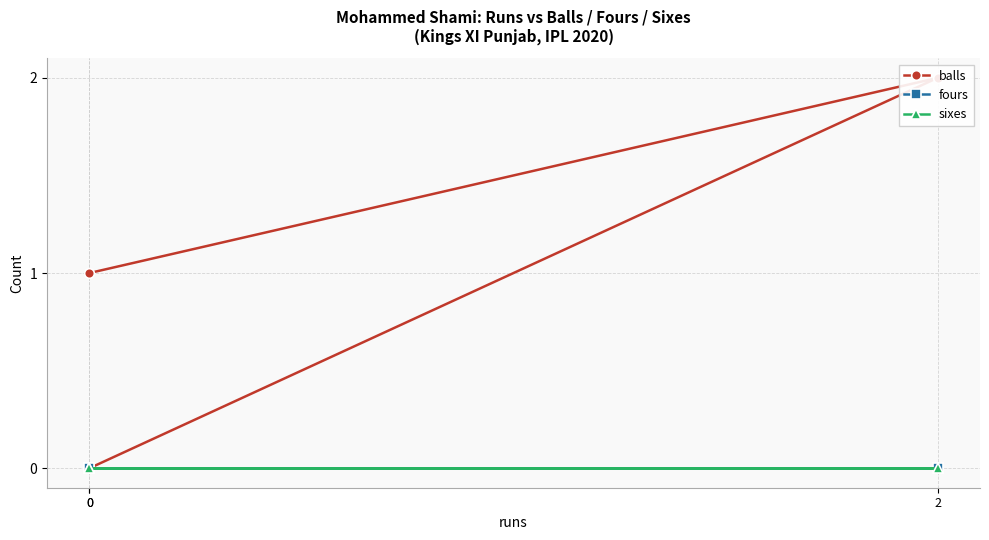

List the labels in order of sixes value, largest first.

0, 2, 0